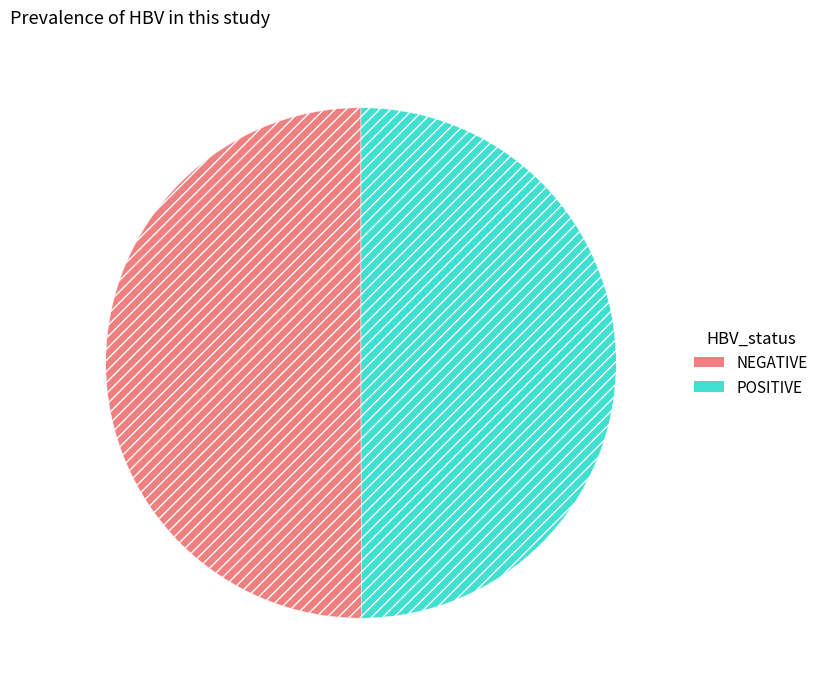

What is the ratio of the value at POSITIVE to the value at NEGATIVE?

1.0